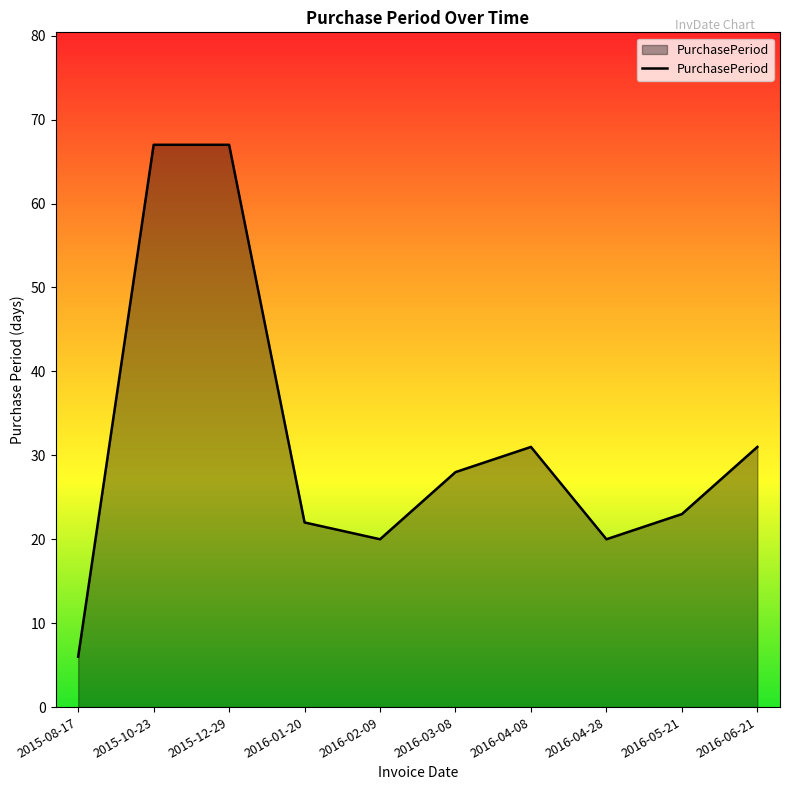

Read the value at 2016-03-08, to the nearest 10.

30